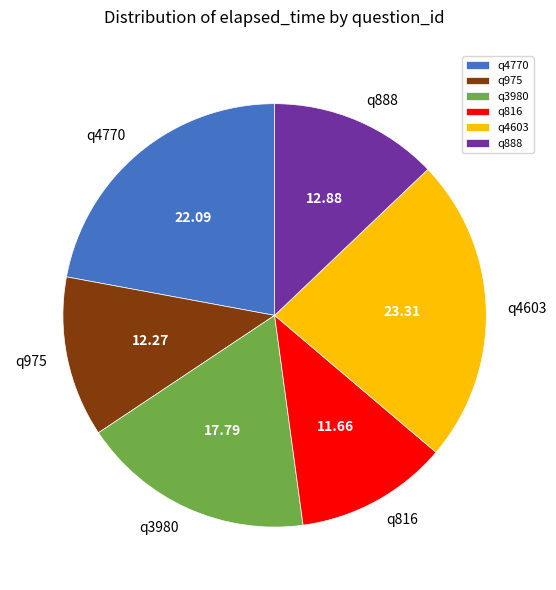

Between q975 and q4770, which is larger?

q4770